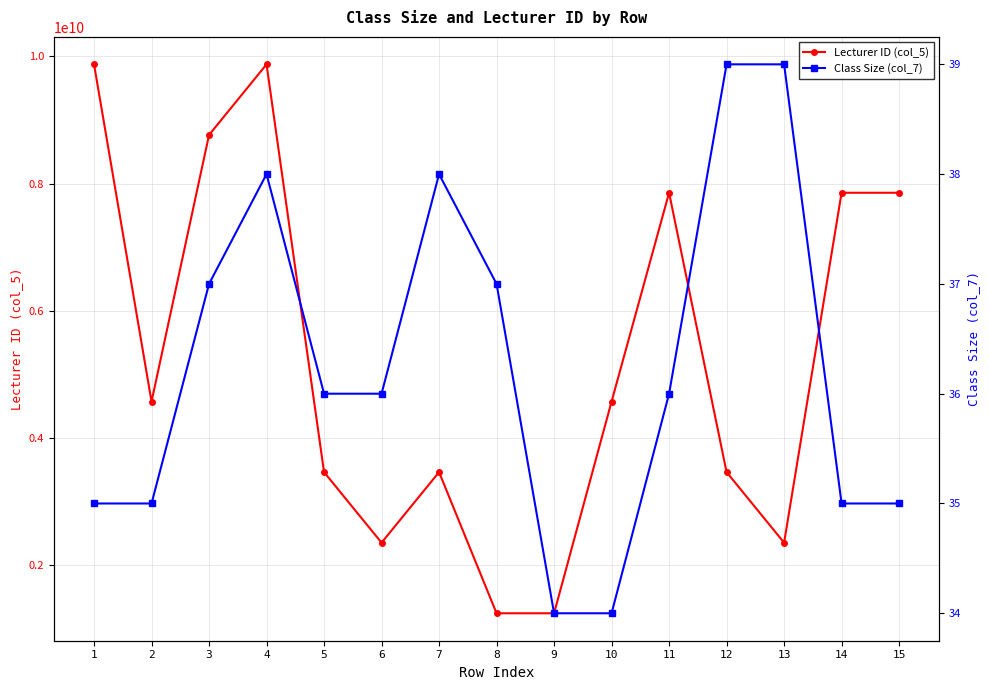

What is the difference between the second highest and minimum values in the Class Size (col_7) series?

5